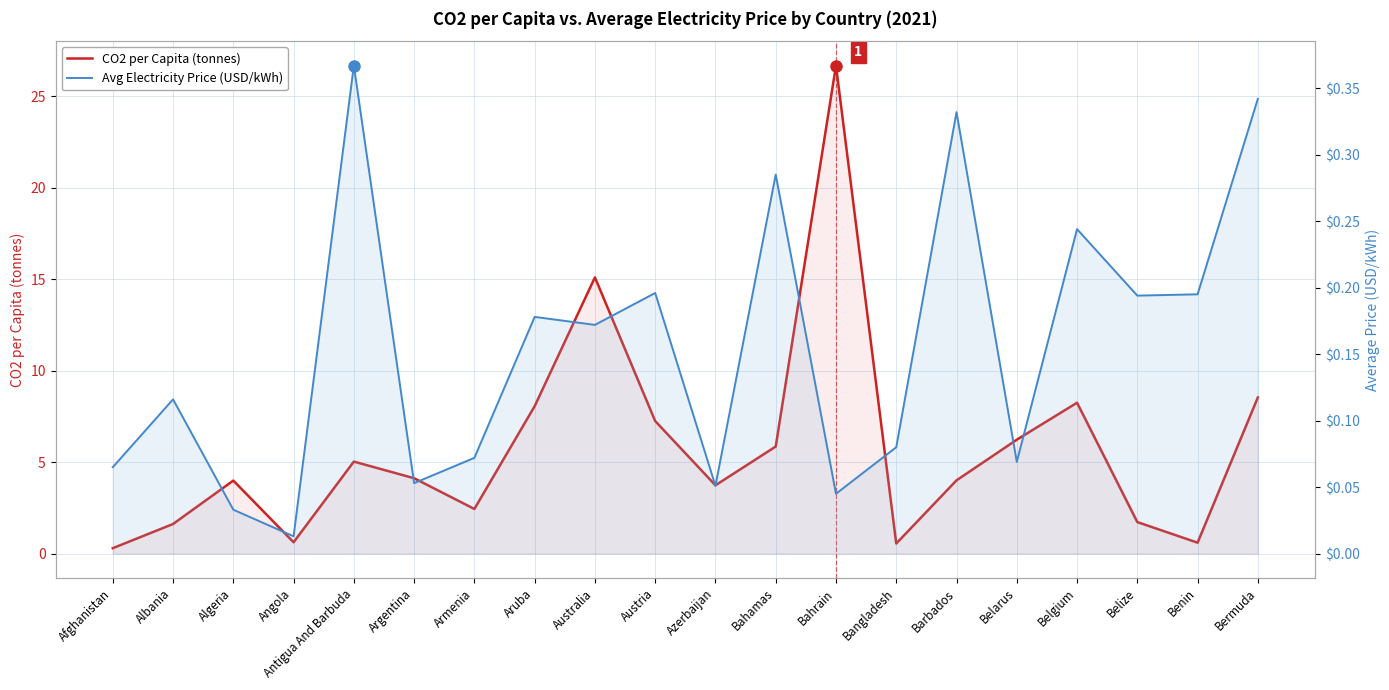

How many values in the CO2 per Capita (tonnes) series are below 4?

9